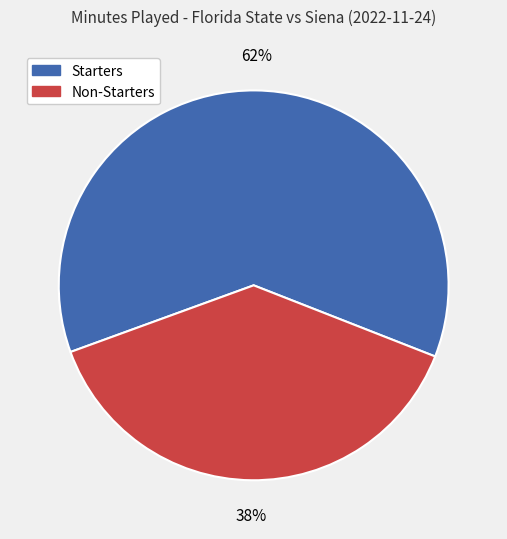

Is it true that Starters is 62% of the pie?

True